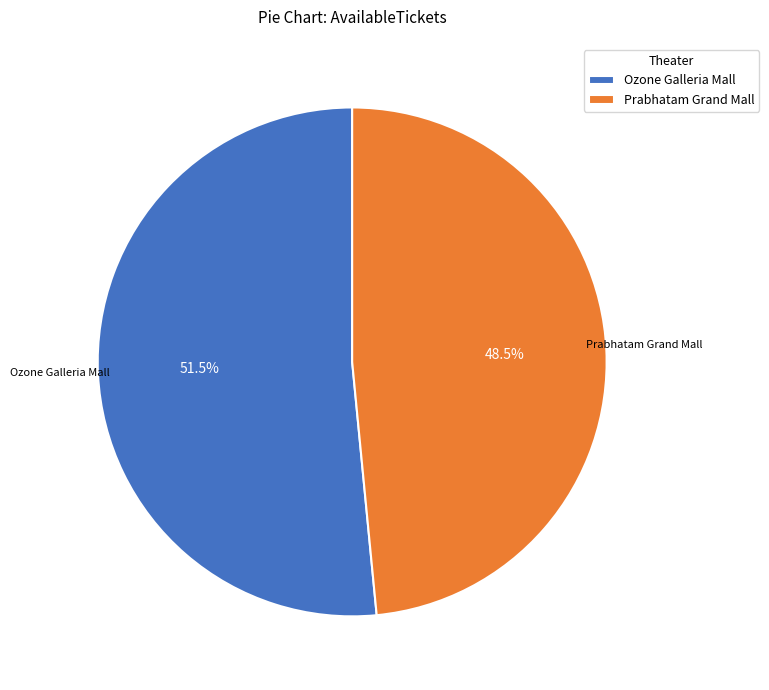

To the nearest percent, what is the difference between the largest and smallest slice percentages?

3%